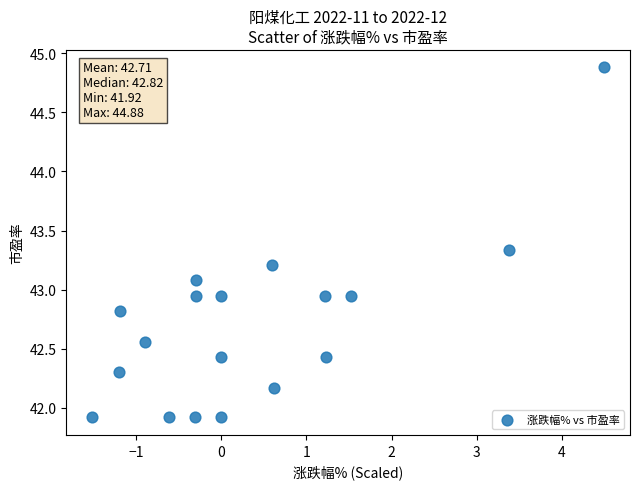

What is the range of Y values (max minus min)?

3.0